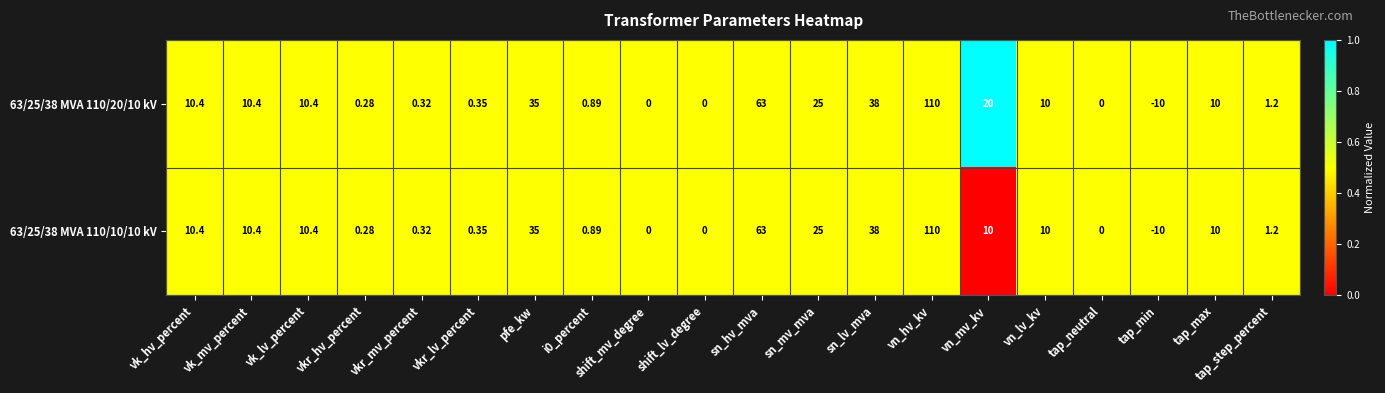

Which series has the largest total across all categories?

63/25/38 MVA 110/20/10 kV